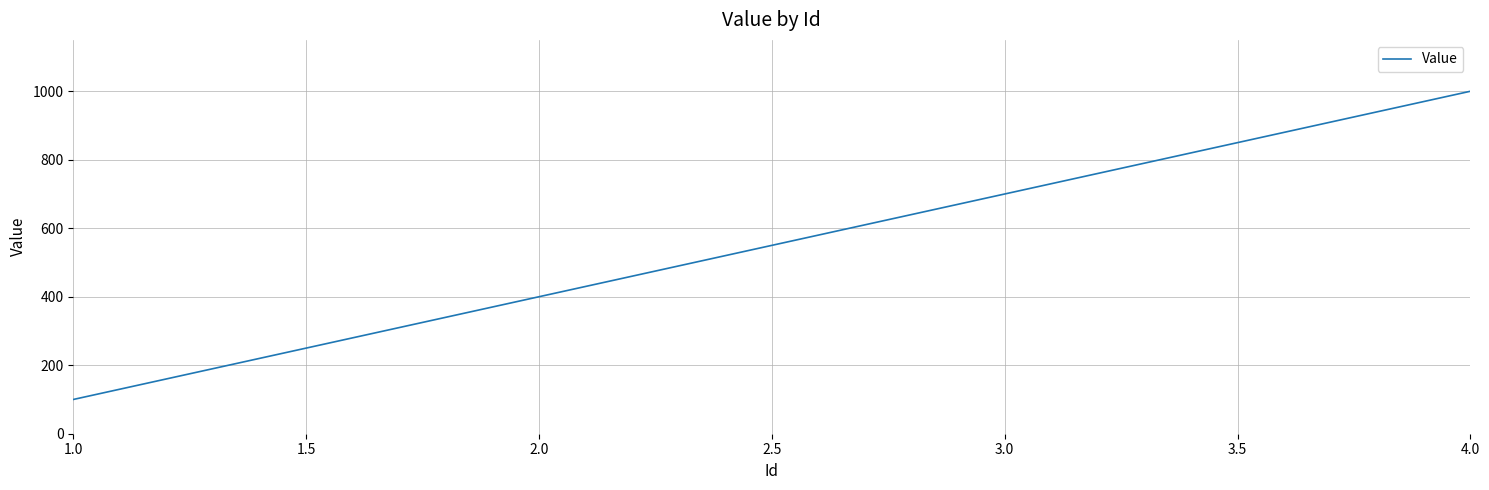

How many values are below 700?

2